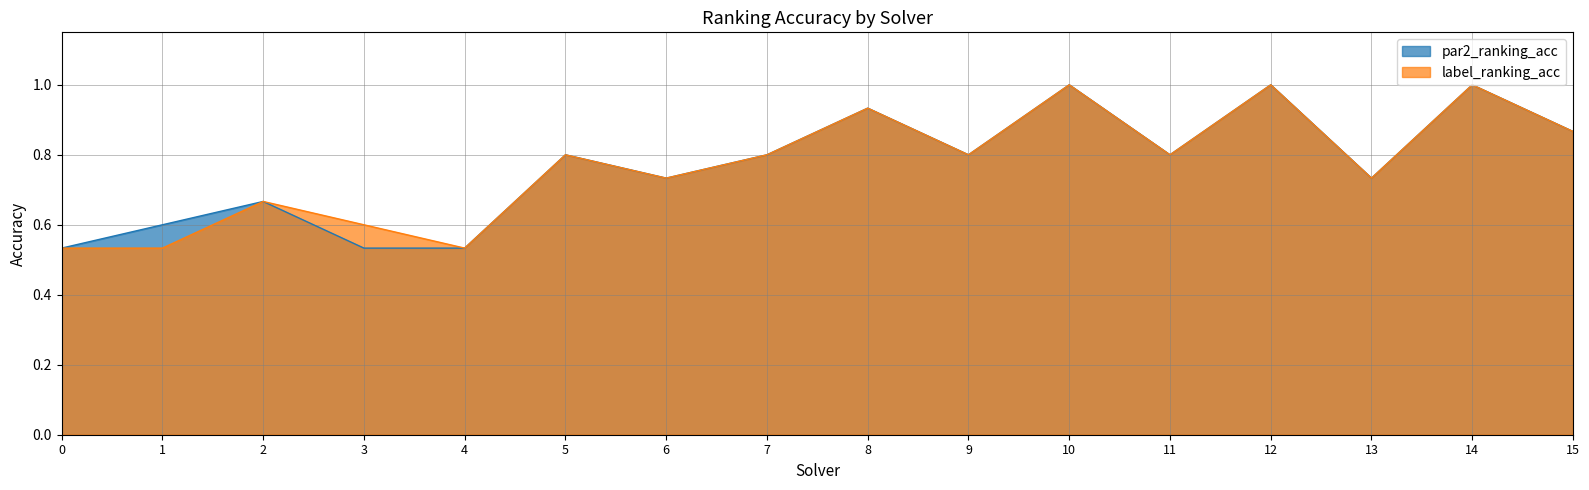

What is the spread (max minus min) of values at 1?

0.1